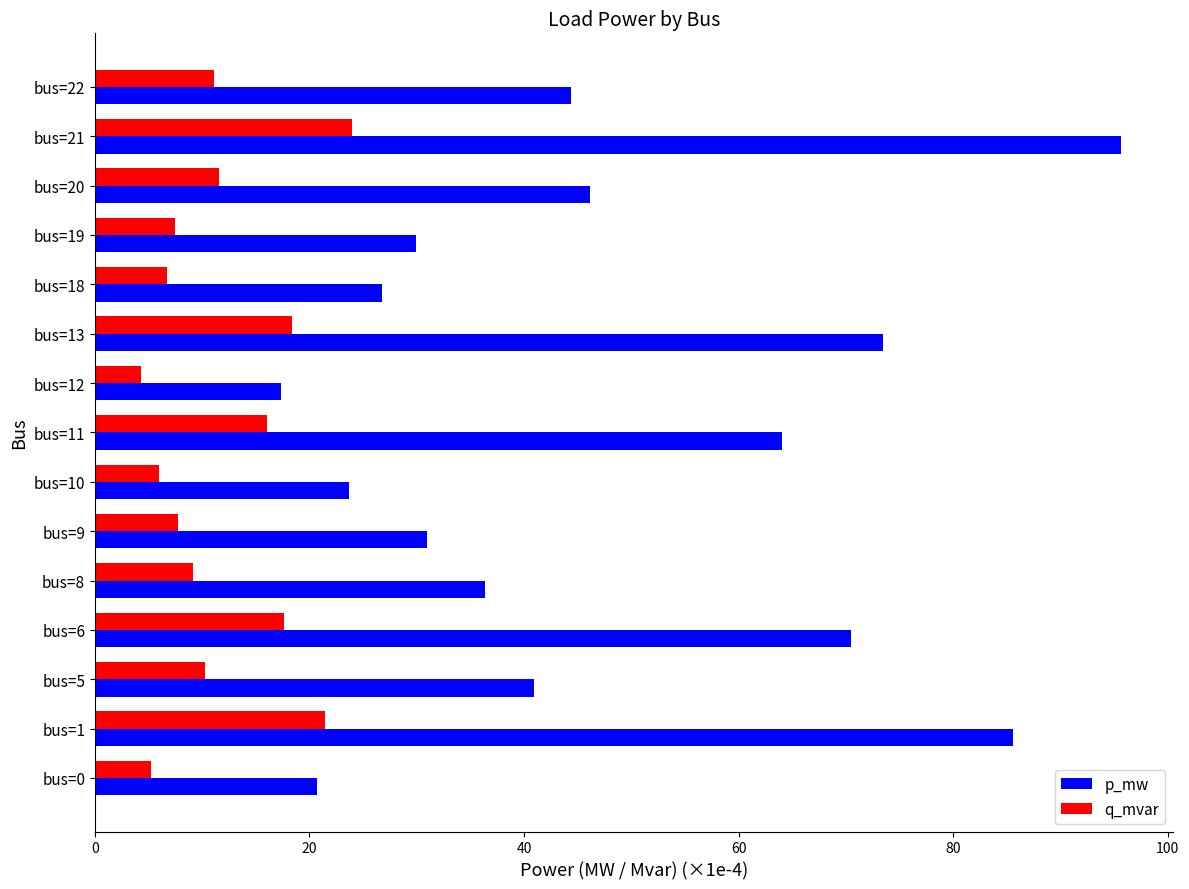

Which series changed the most between bus=8 and bus=12?

p_mw